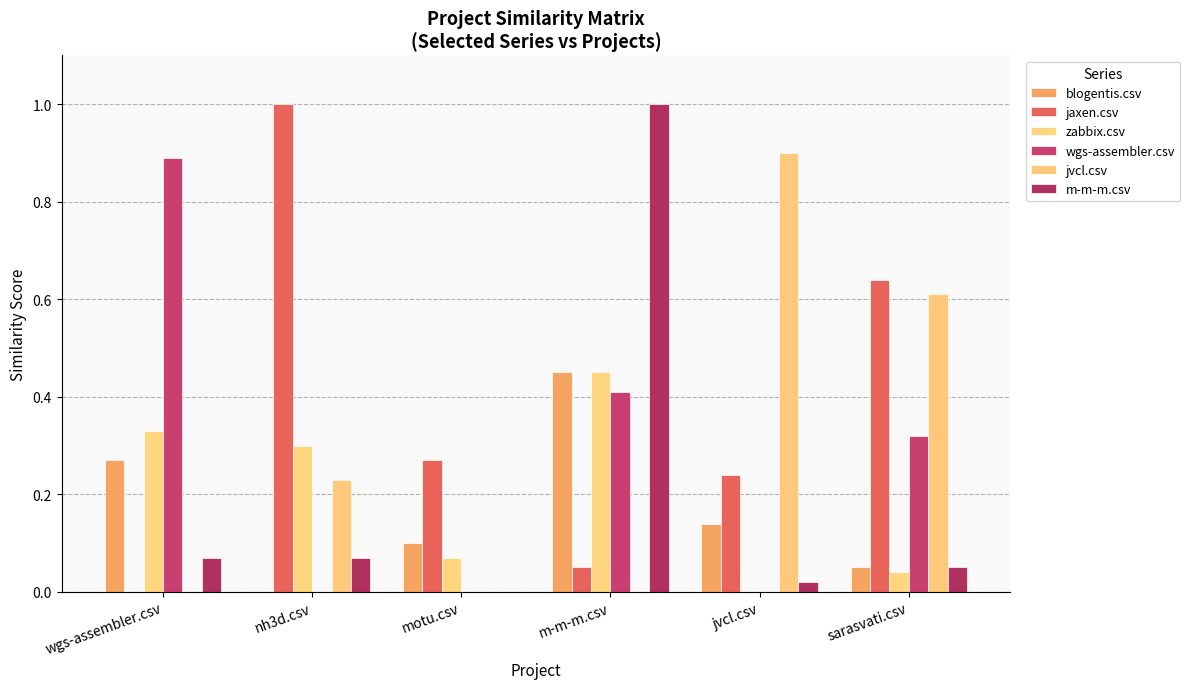

What is the spread (max minus min) of values at nh3d.csv?

1.0